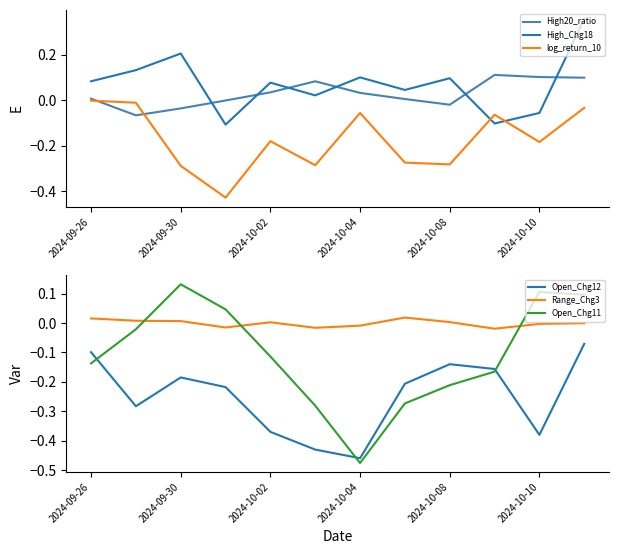

What is the average value of the High_Chg18 series?

0.1